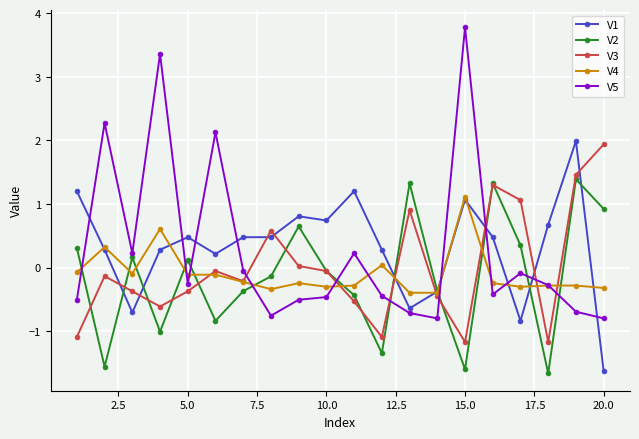

True or false: V3 has more than 2 points higher than both neighbors.

True